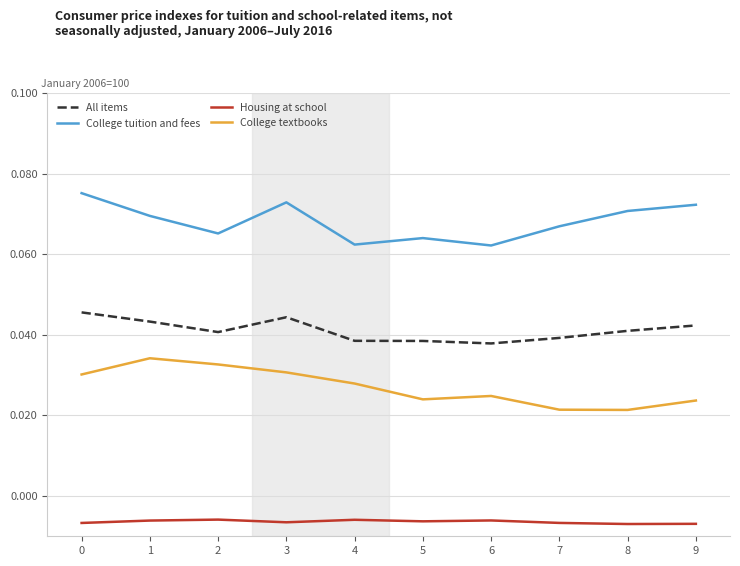

What is the sum of all All items values?

0.4